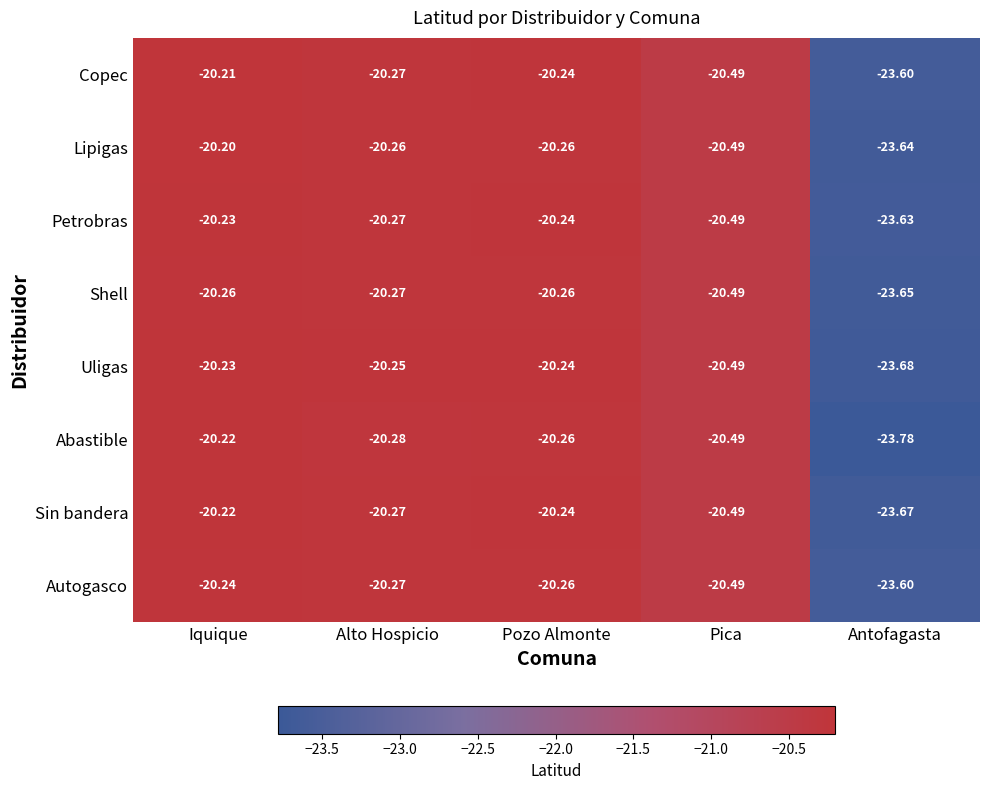

Is the value of Autogasco at Antofagasta greater than the value of Sin bandera at Iquique?

No